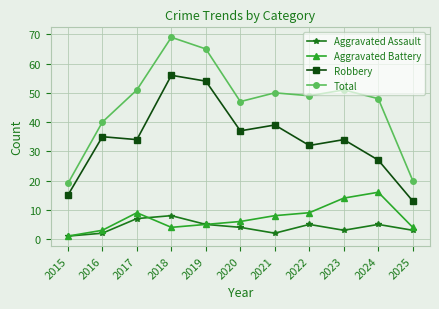

Rank the series at 2018 from highest to lowest value.

Total, Robbery, Aggravated Assault, Aggravated Battery